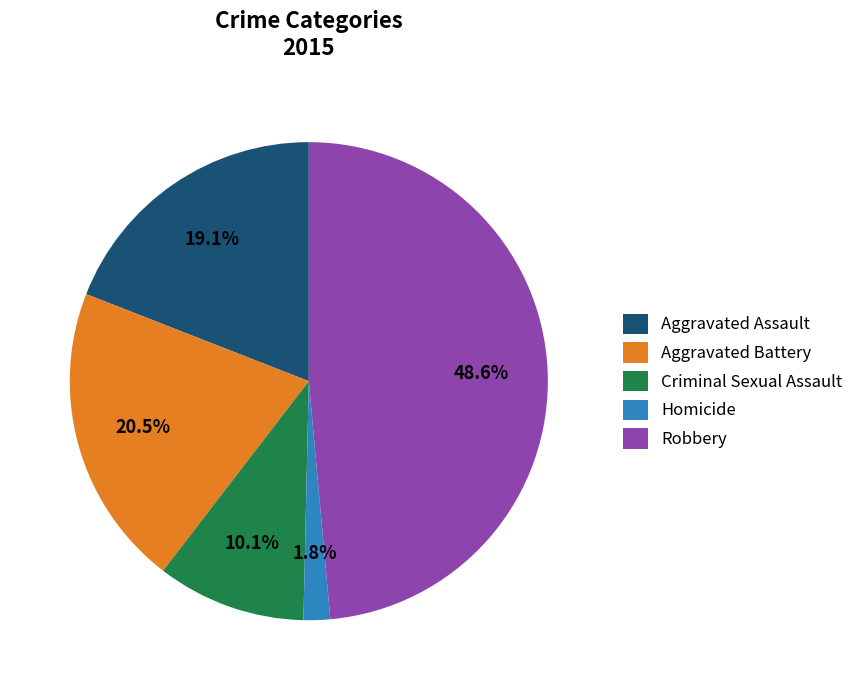

Rank the categories by value from lowest to highest.

Homicide, Criminal Sexual Assault, Aggravated Assault, Aggravated Battery, Robbery